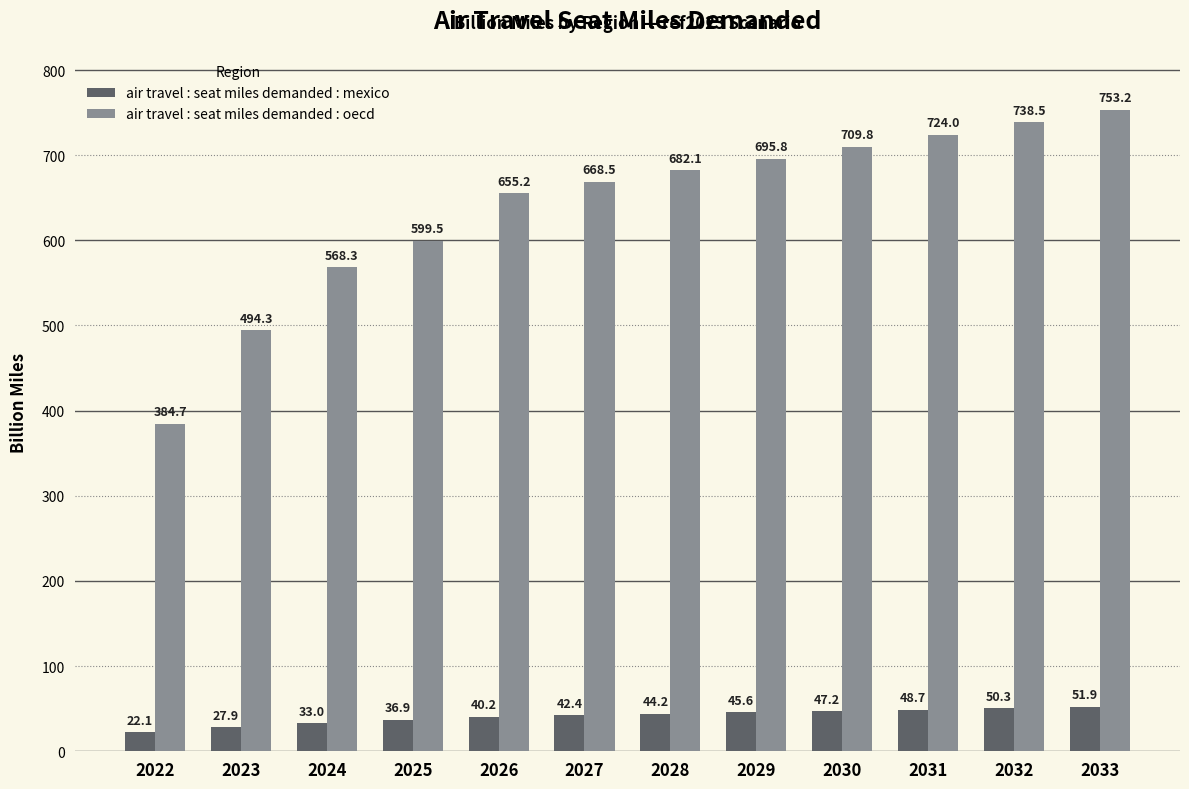

List the series in order of their peak value, highest first.

air travel : seat miles demanded : oecd, air travel : seat miles demanded : mexico